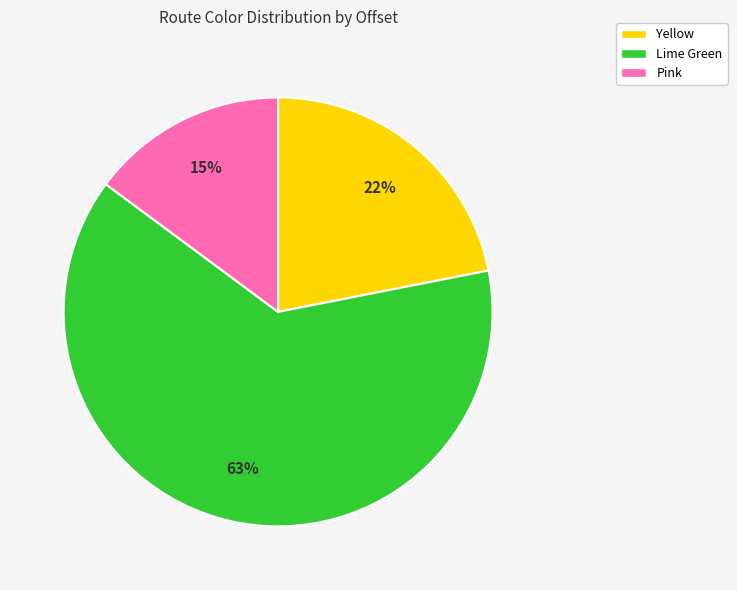

Does Yellow represent more than half of the total?

No